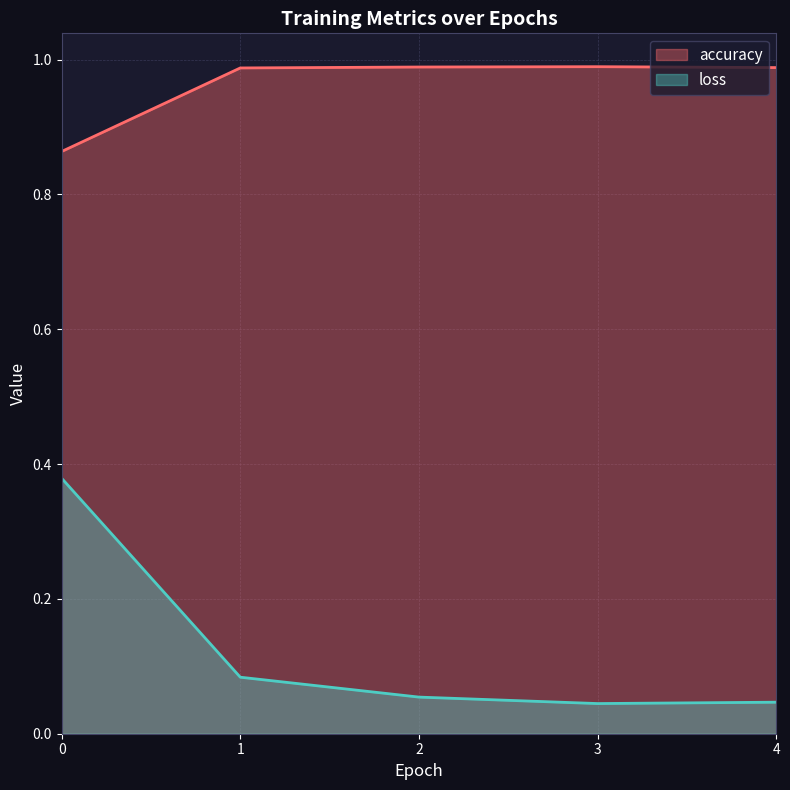

Rank the series by their maximum value, from highest to lowest.

accuracy, loss